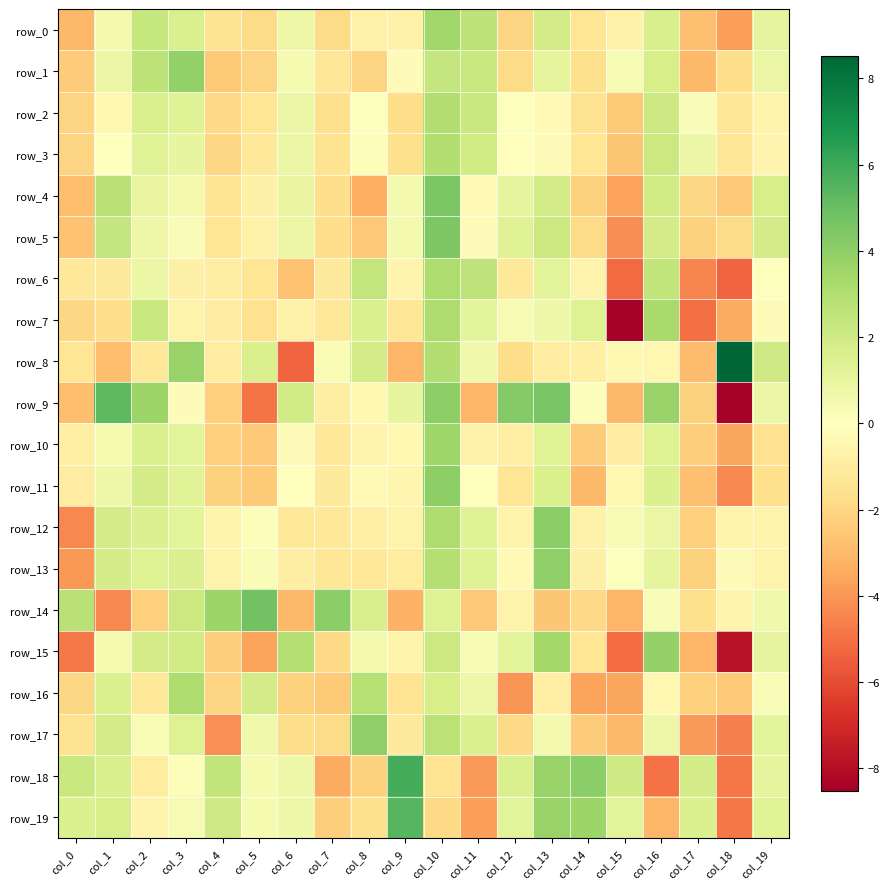

What is the difference between the highest and lowest values at col_19?

3.6